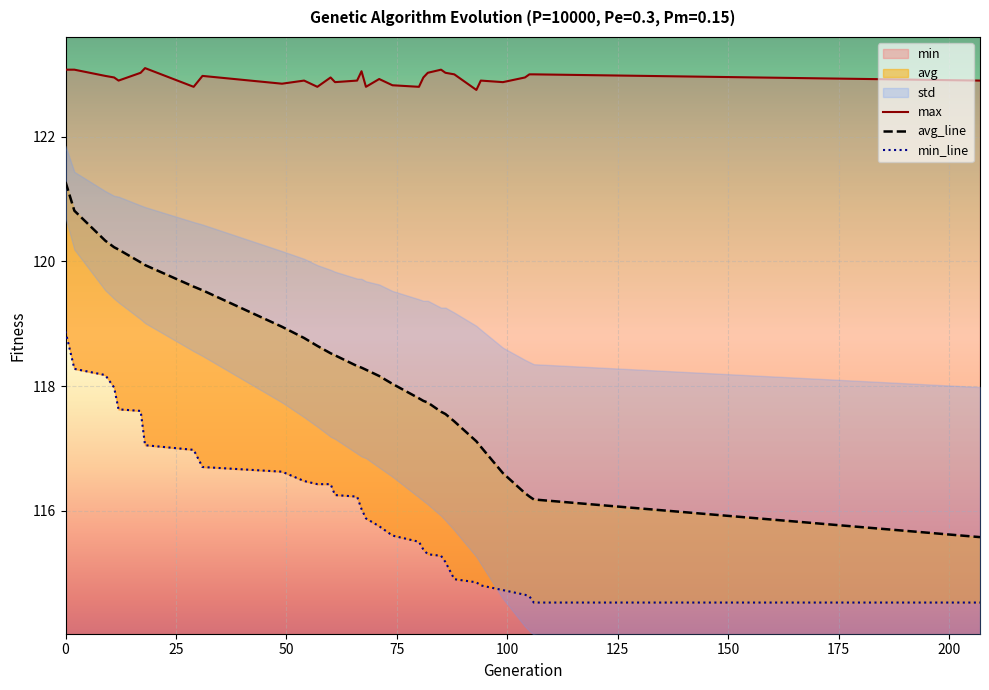

What is the value of the max point at the 23rd from the left?

123.1